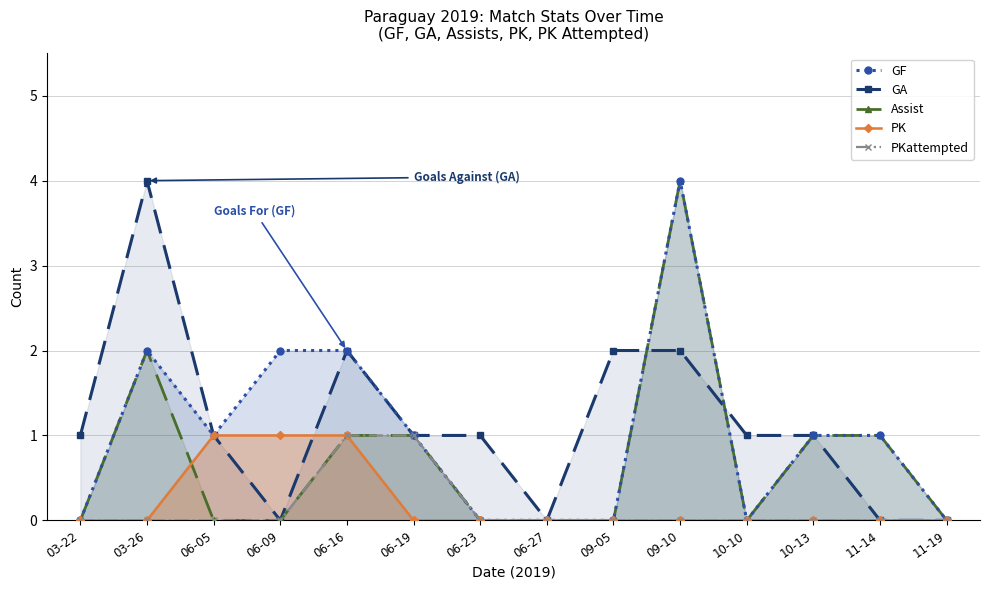

What is the label of the 8th point from the left?

06-27